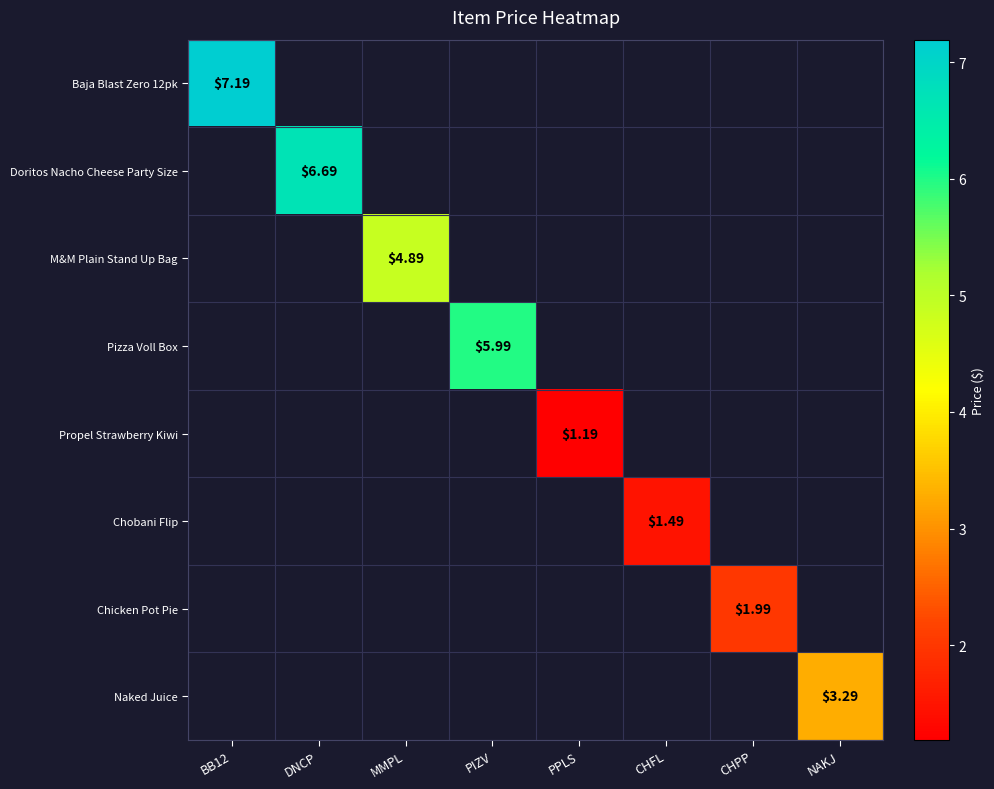

At which label does Propel Strawberry Kiwi first exceed 1?

PPLS